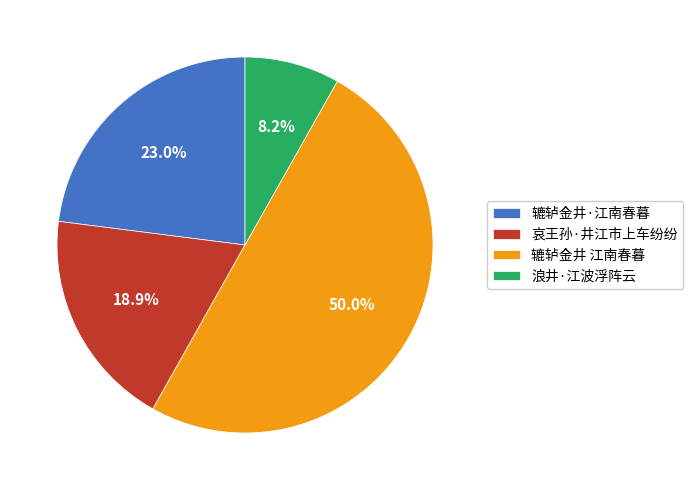

Rank the categories by value from highest to lowest.

辘轳金井 江南春暮, 辘轳金井·江南春暮, 哀王孙·井江市上车纷纷, 浪井·江波浮阵云